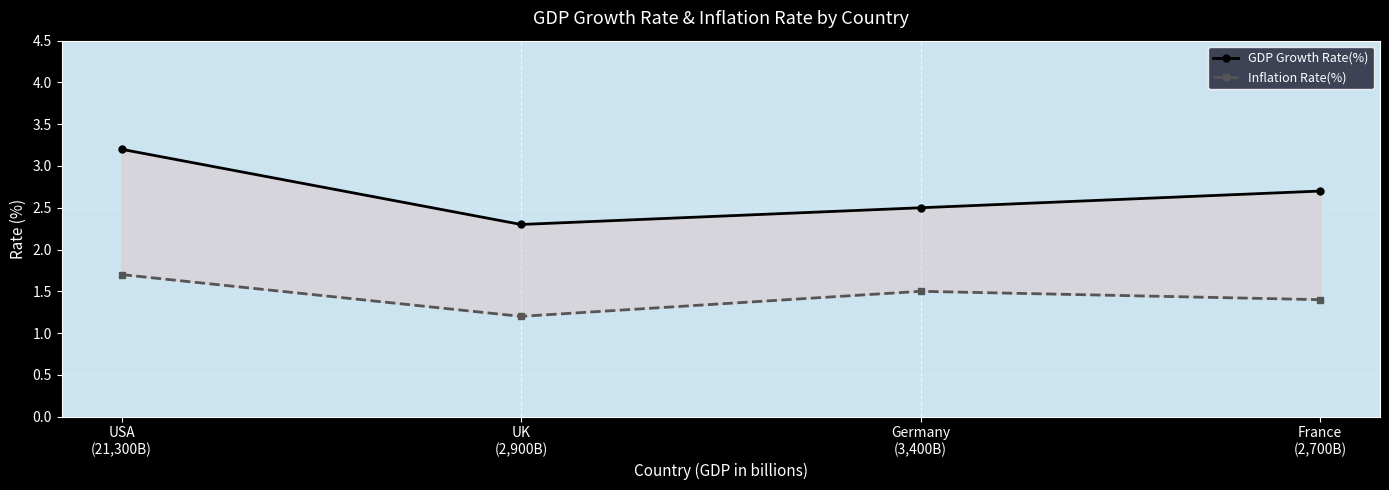

True or false: Inflation Rate(%) and GDP Growth Rate(%) cross at least once.

False